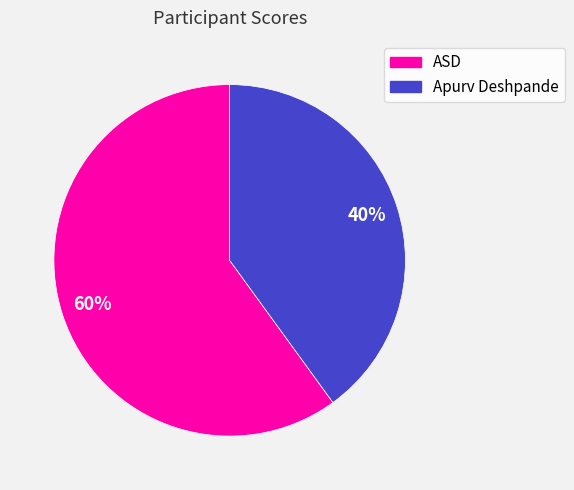

To the nearest percent, what percentage of the pie is ASD?

60%